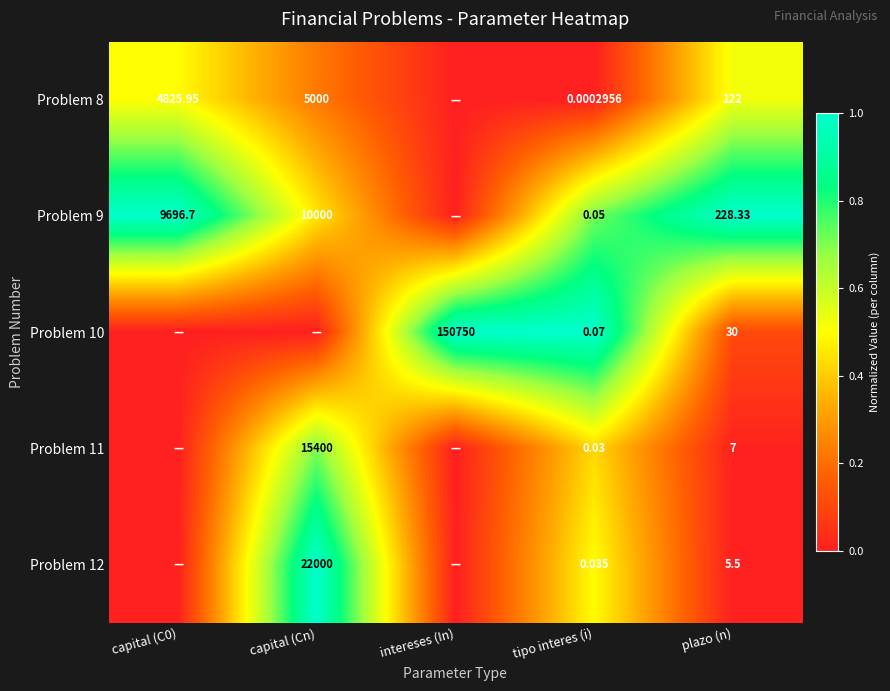

What is the spread (max minus min) of values at intereses (In)?

1.0